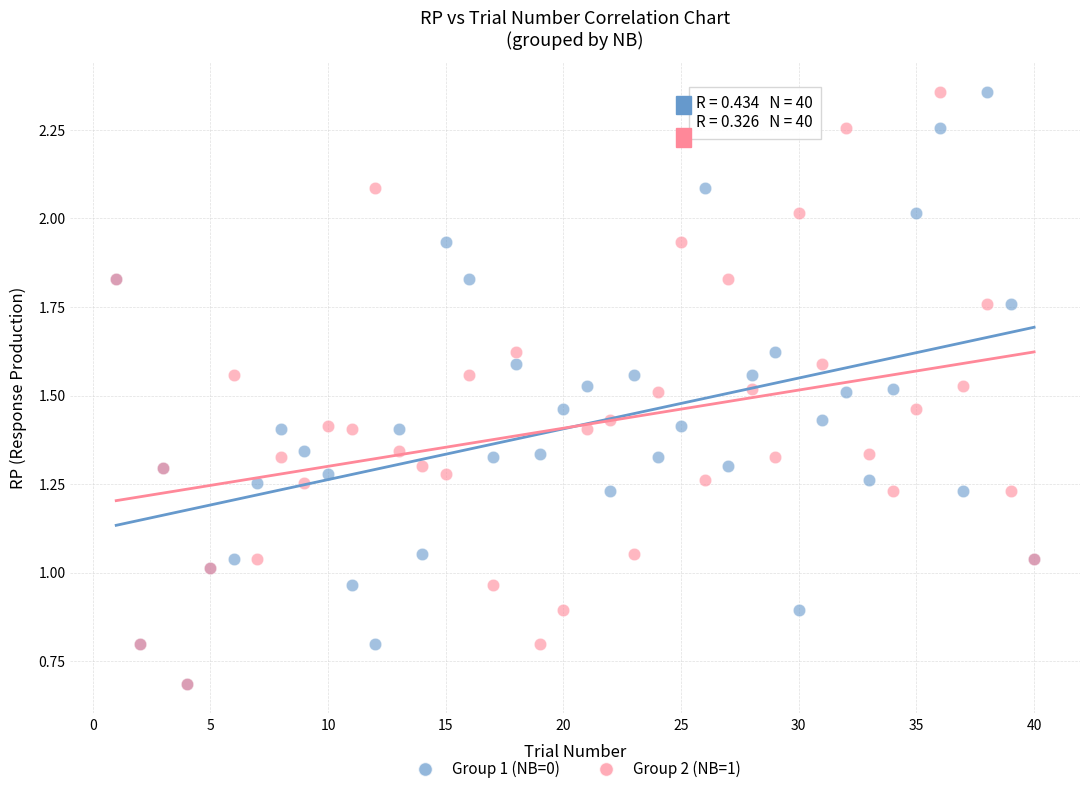

What are all the series names shown in the legend?

Group 1 (NB=0), Group 2 (NB=1)